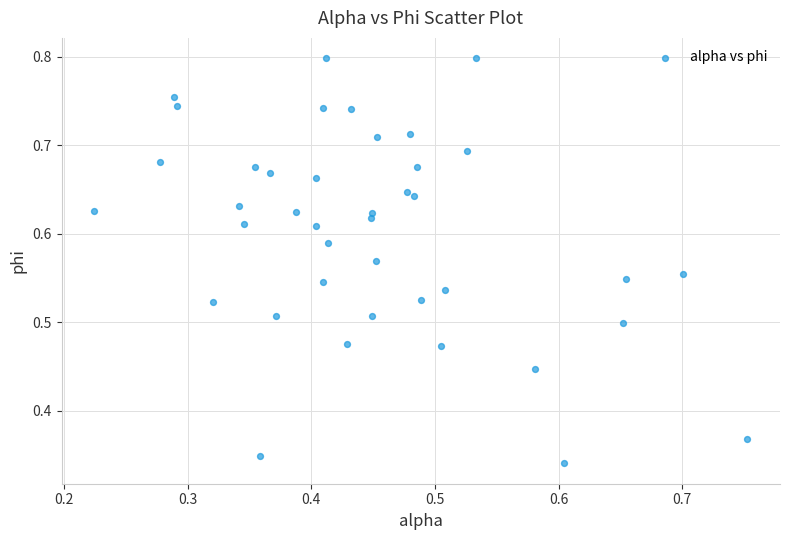

How many data points are displayed?

40